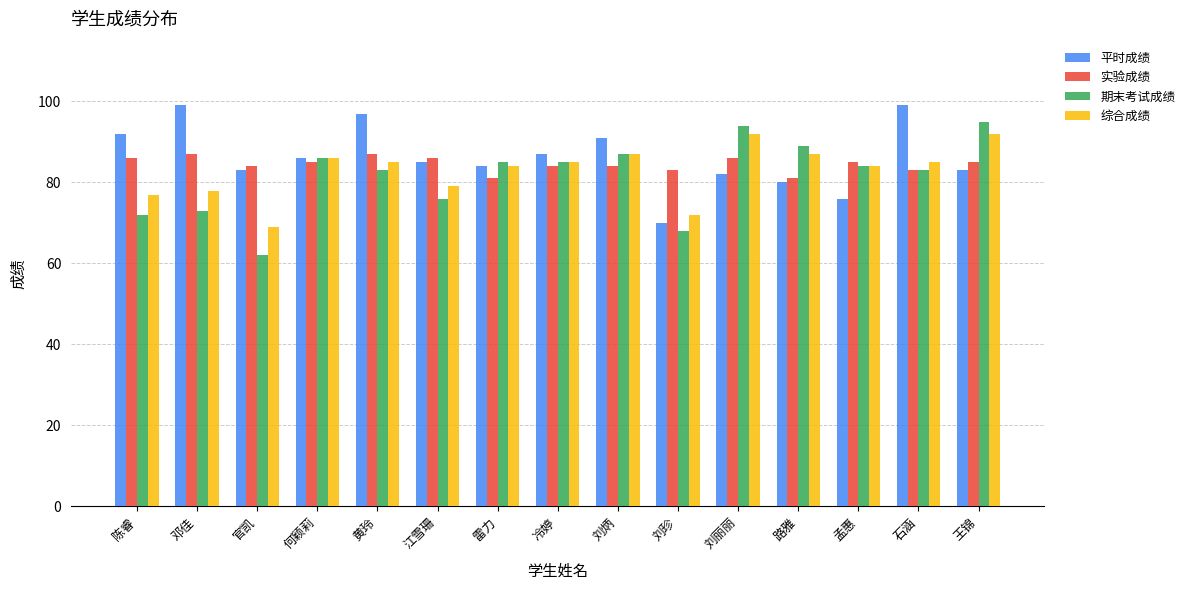

What is the difference between the 期末考试成绩 values at 石涵 and 孟惠?

1